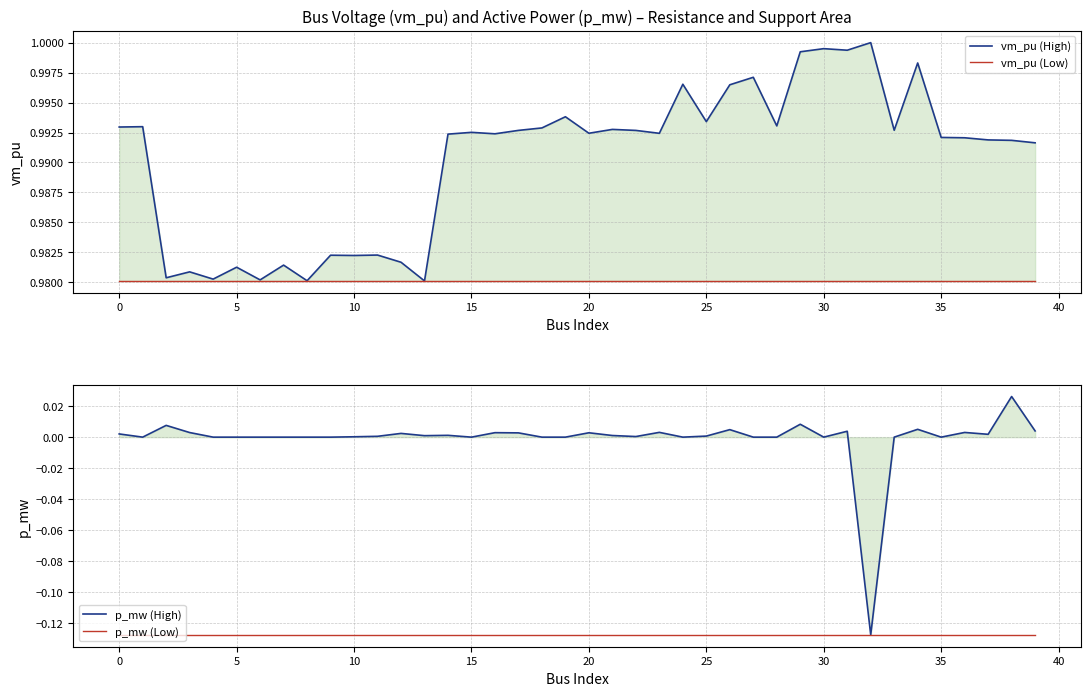

Rank the series at 11 from lowest to highest value.

p_mw (Low), p_mw (High), vm_pu (Low), vm_pu (High)